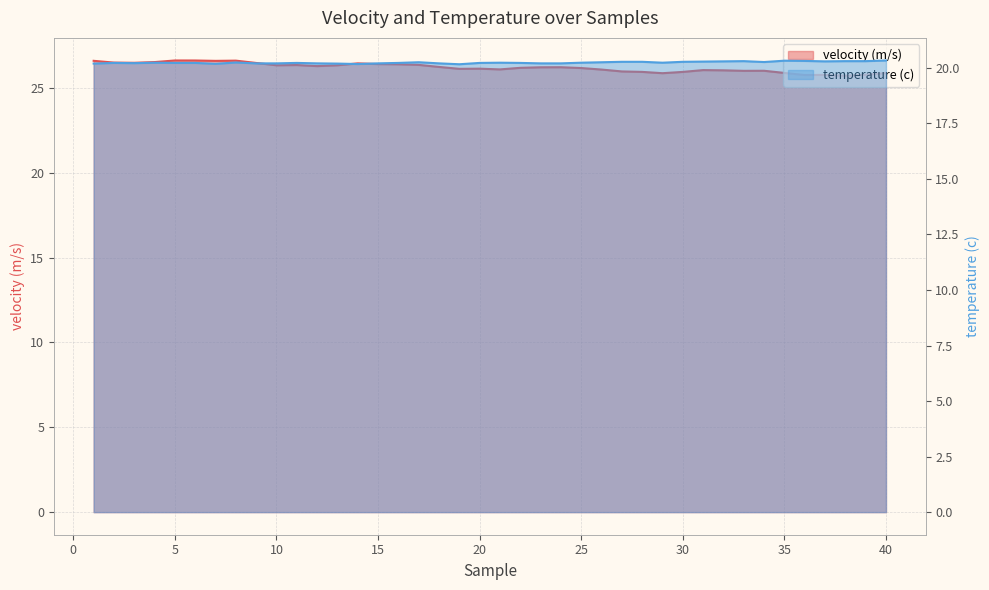

Which series changed the most between 17 and 28?

velocity (m/s)